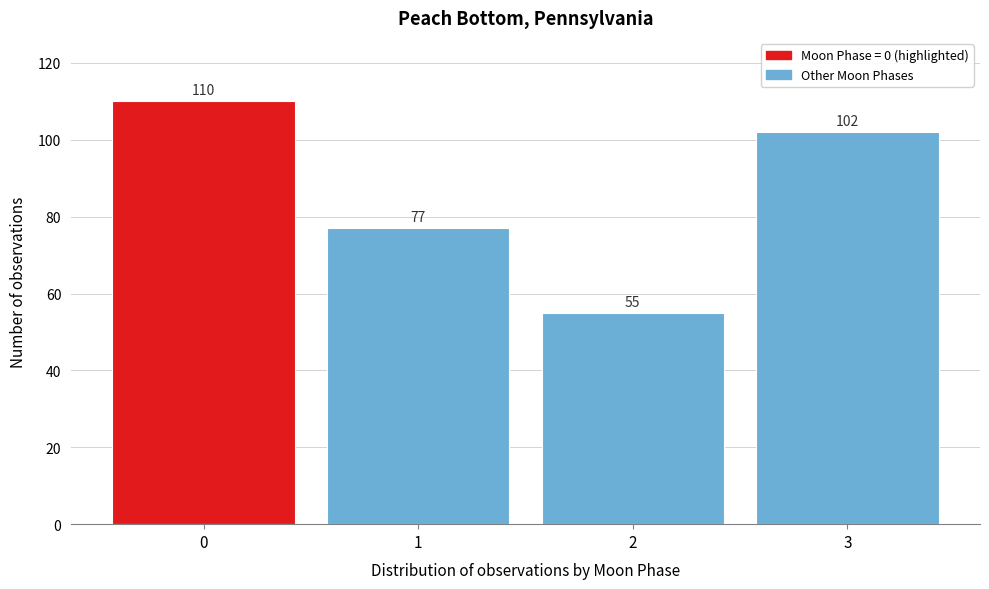

Reading left to right, extract all data points from this chart.

0=110	1=77	2=55	3=102